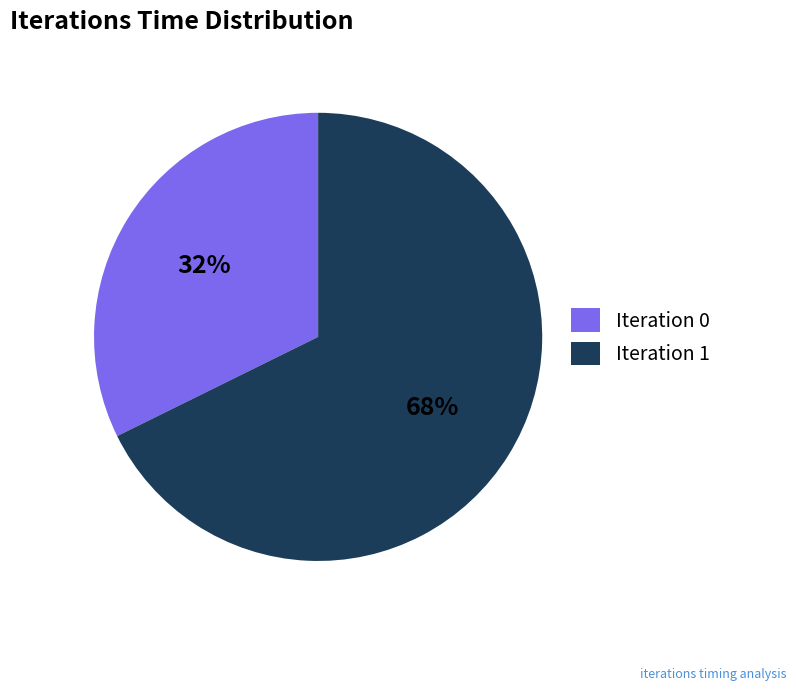

To the nearest percent, what is the average slice percentage?

50%